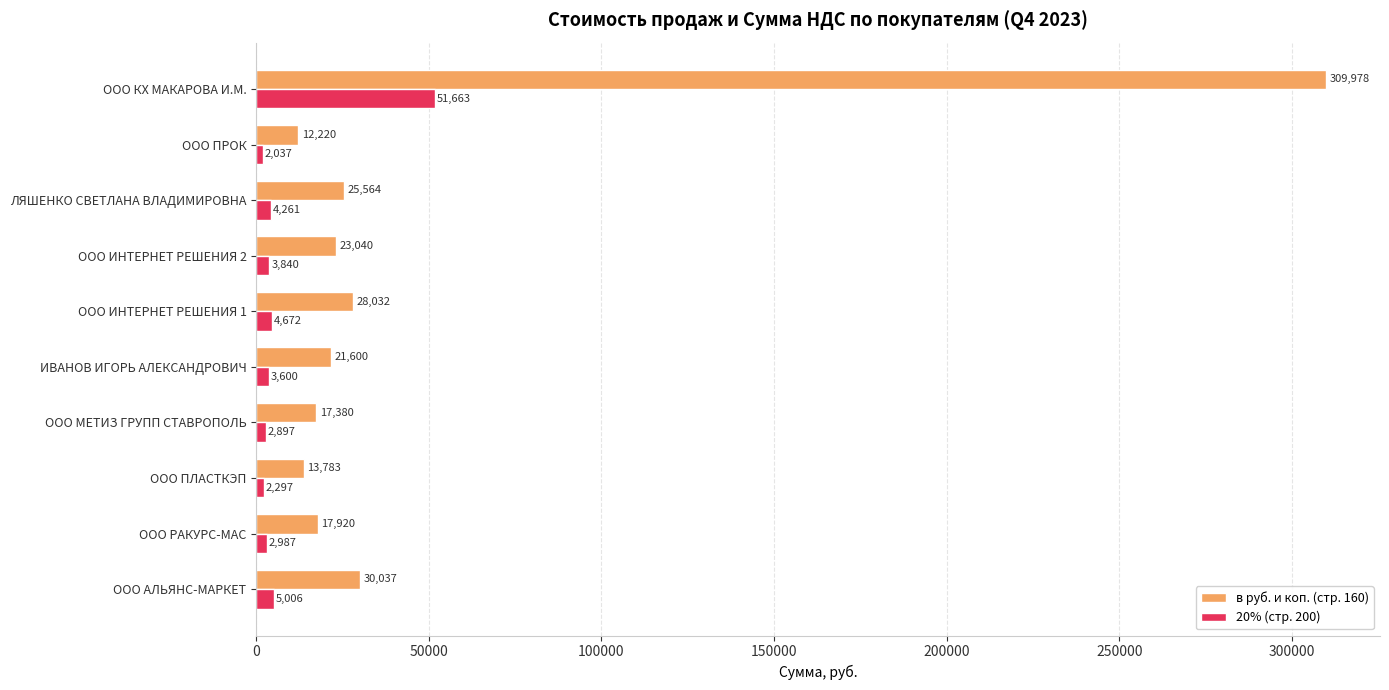

The в руб. и коп. (стр. 160) series shows 12220.0 at ООО ПРОК. True or false?

True